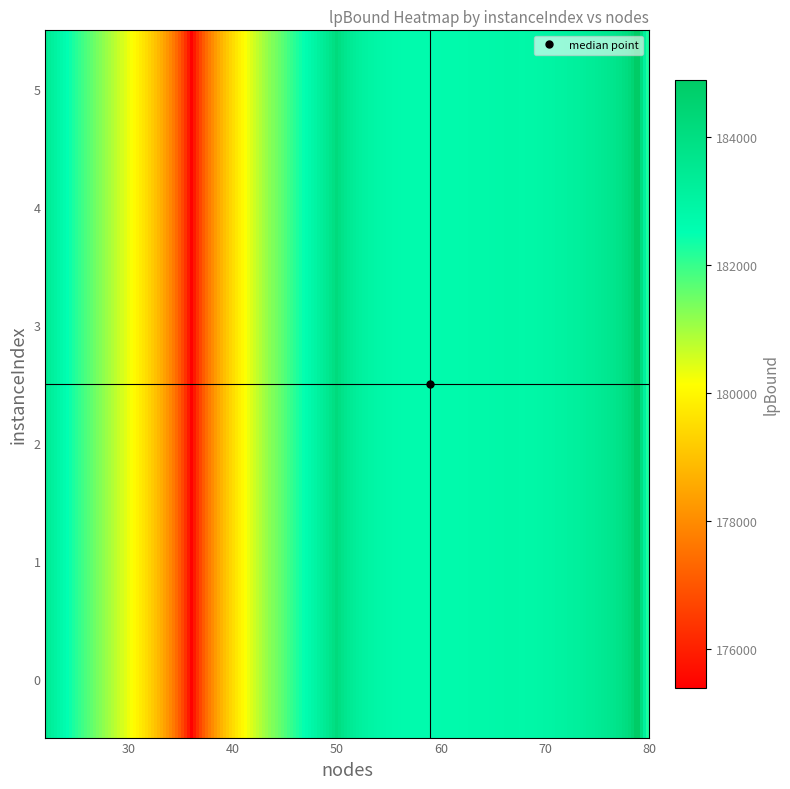

How many distinct data groups are displayed?

6